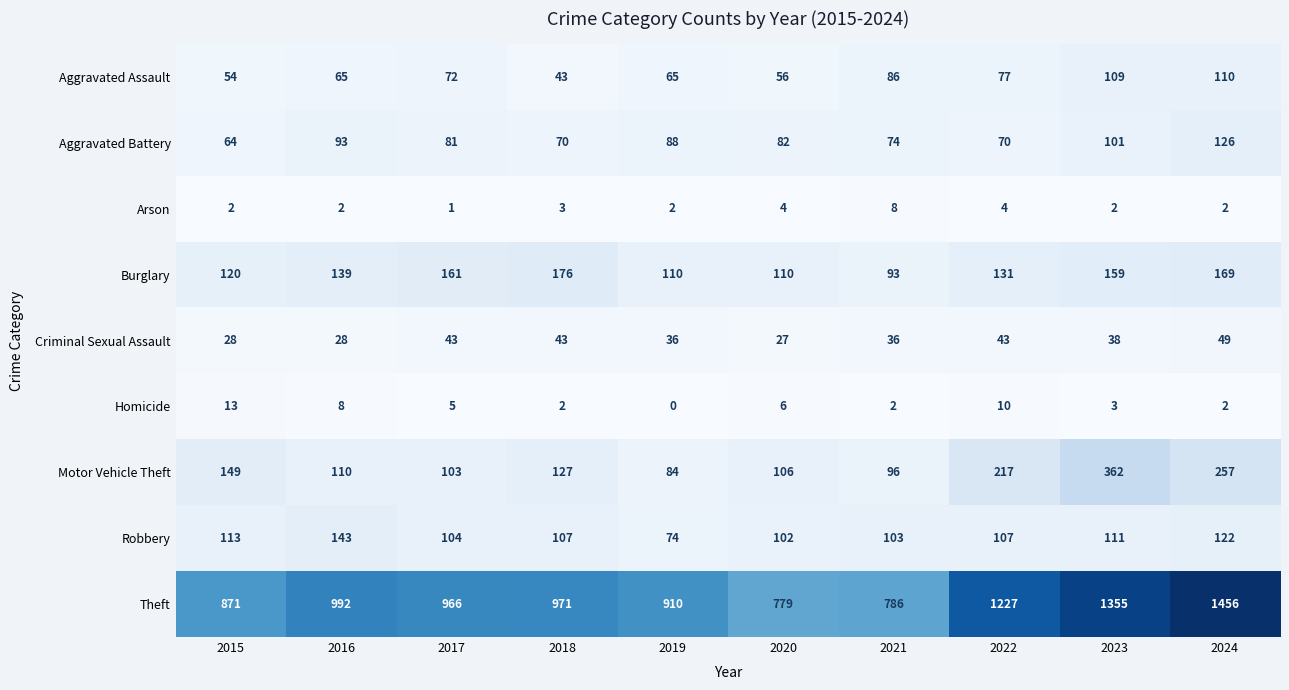

Which category has the highest value in the Motor Vehicle Theft series?

2023